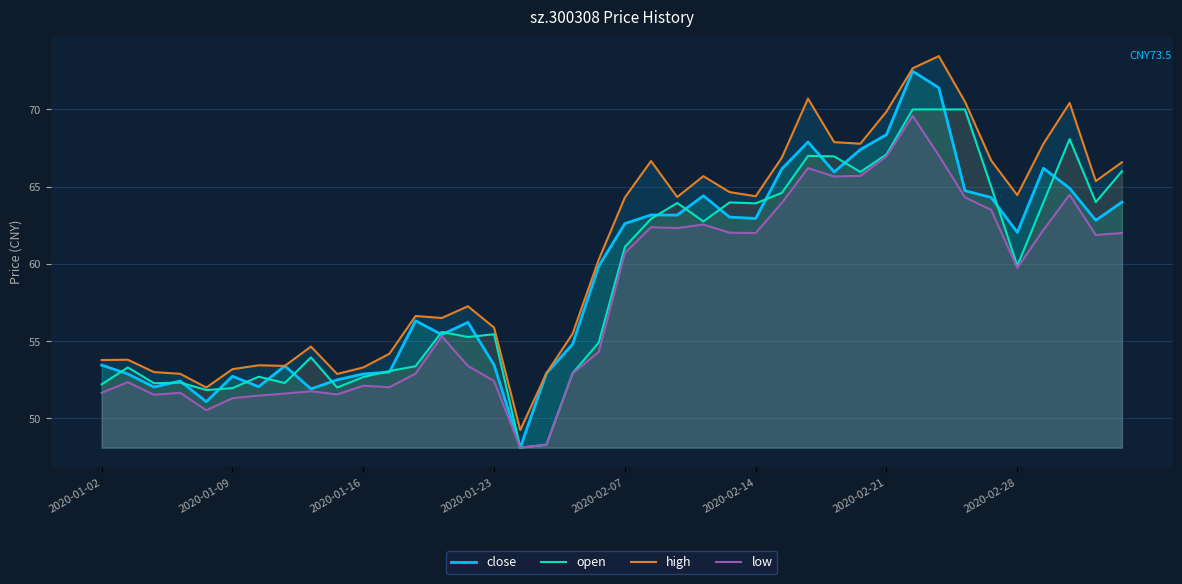

What is the spread (max minus min) of values at 27?

4.5